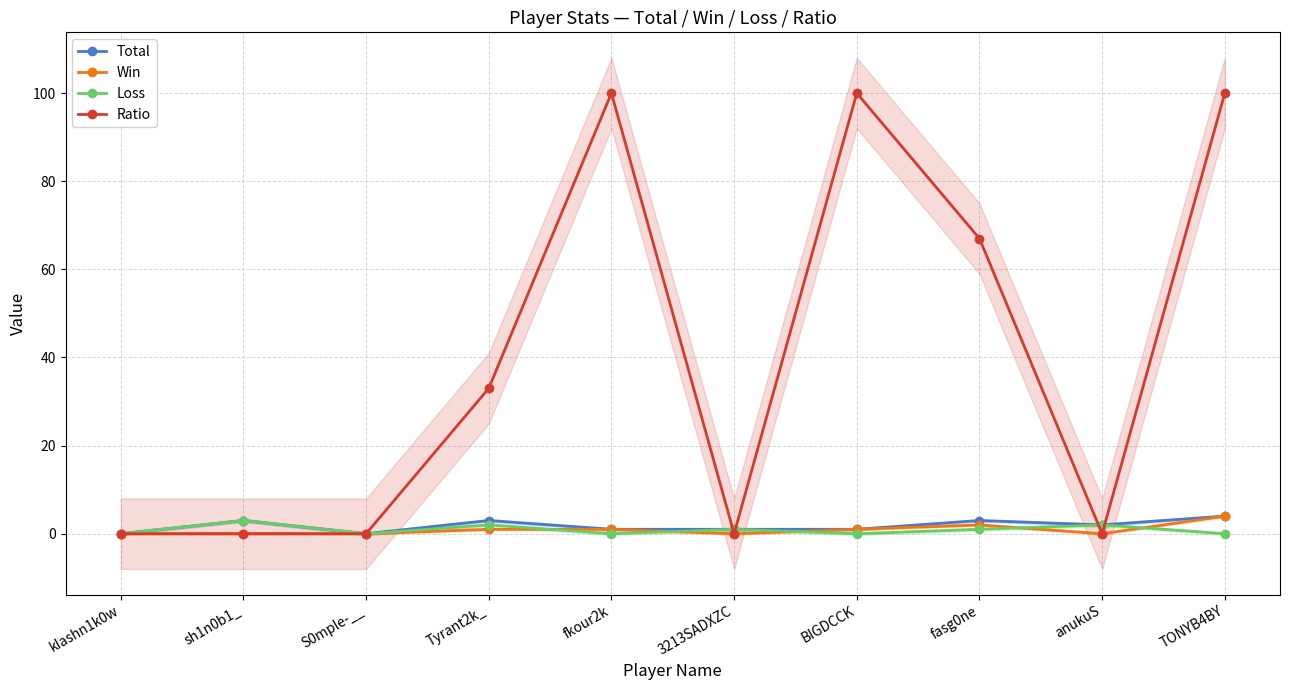

How many data points does each series have?

10